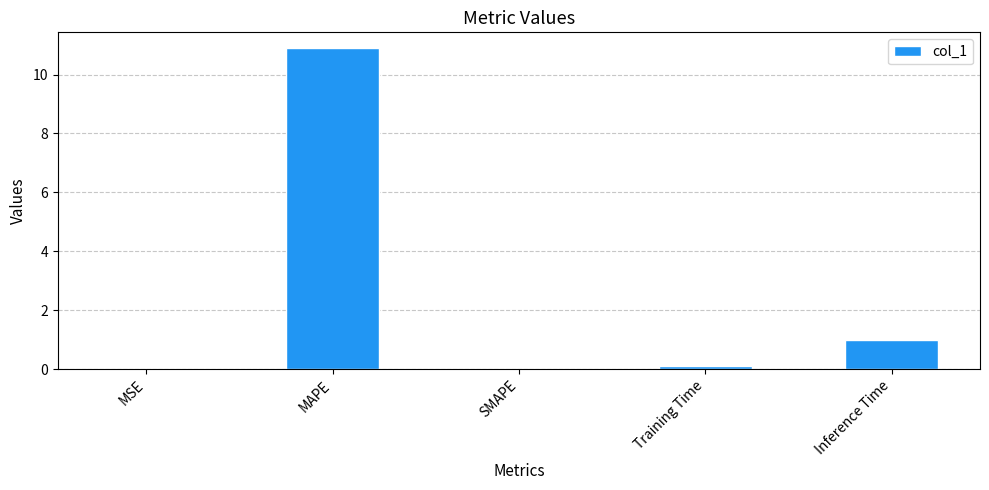

Read the value at MAPE.

10.9